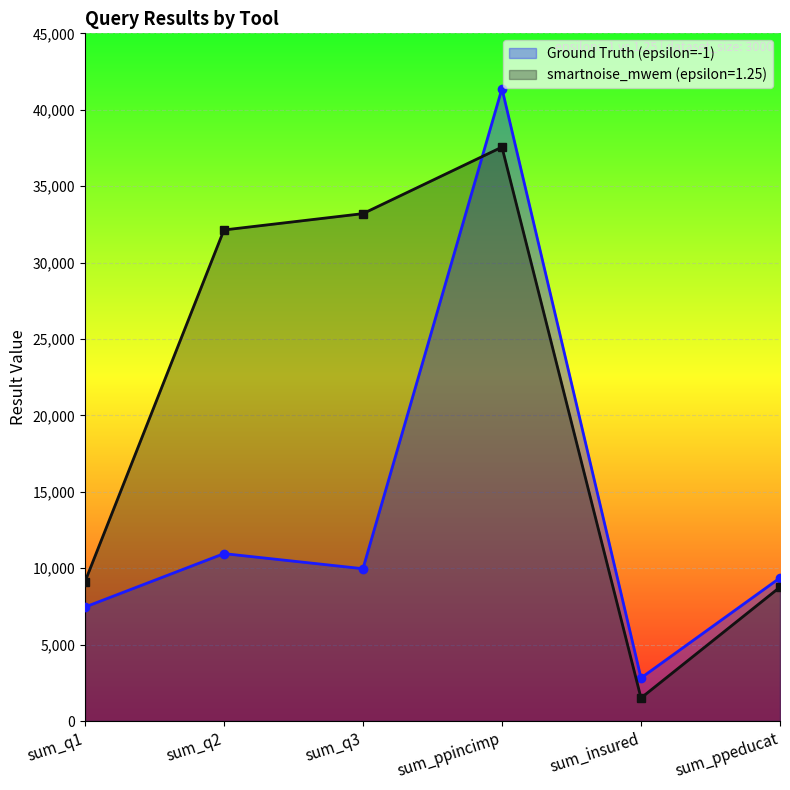

In smartnoise_mwem (epsilon=1.25), how many points are lower than both neighbors (excluding endpoints)?

1